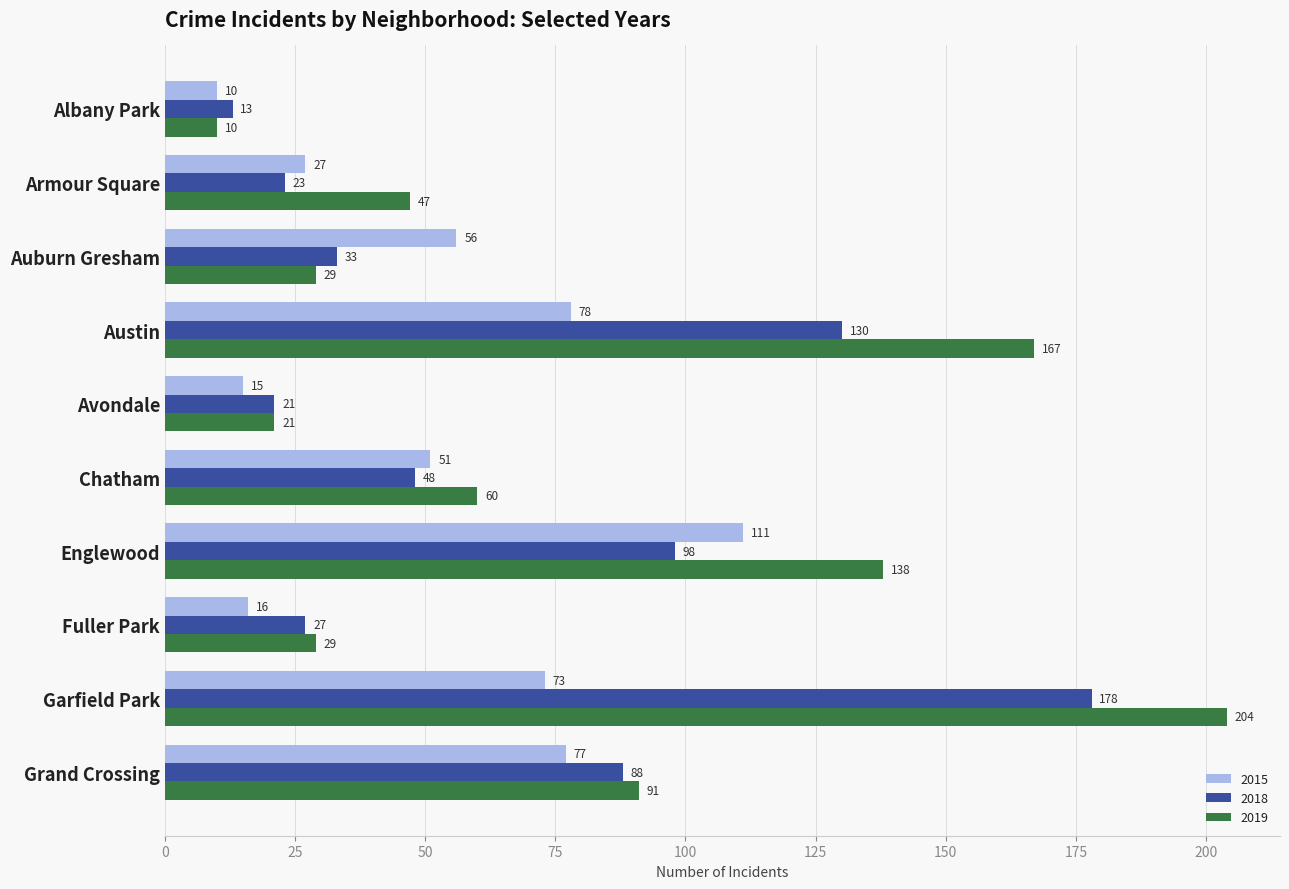

At Fuller Park, list the series in order from largest to smallest.

2019, 2018, 2015